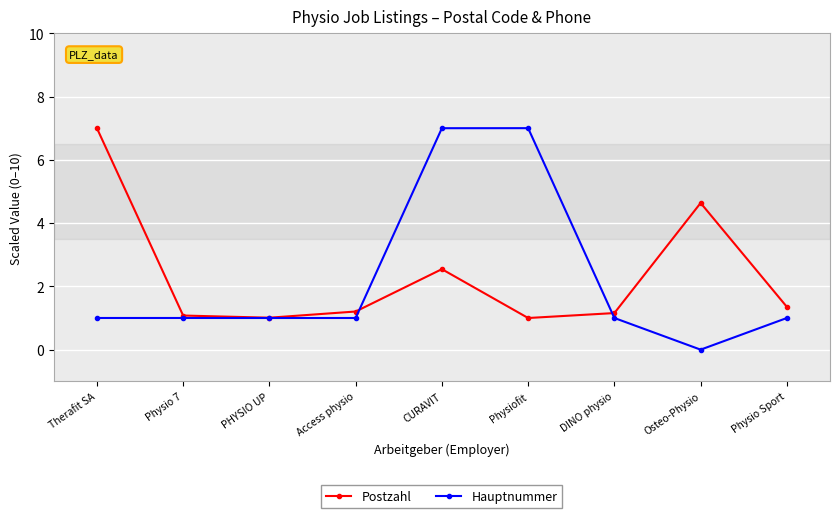

Reading left to right, list all the values displayed in this chart.

Postzahl: 7.0	1.1	1.0	1.2	2.5	1.0	1.2	4.6	1.4
Hauptnummer: 1.0	1.0	1.0	1.0	7.0	7.0	1.0	0.0	1.0